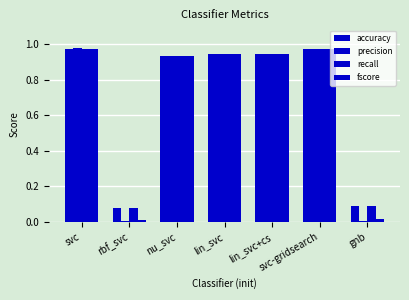

Between lin_svc and svc-gridsearch, which series saw the biggest shift?

fscore